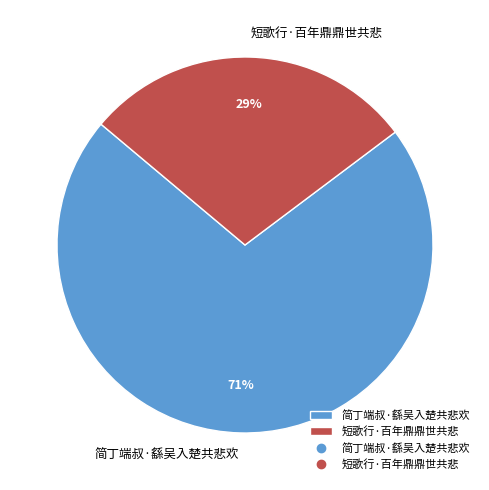

To the nearest percent, what is the combined percentage of 简丁端叔·繇吴入楚共悲欢 and 短歌行·百年鼎鼎世共悲?

100%